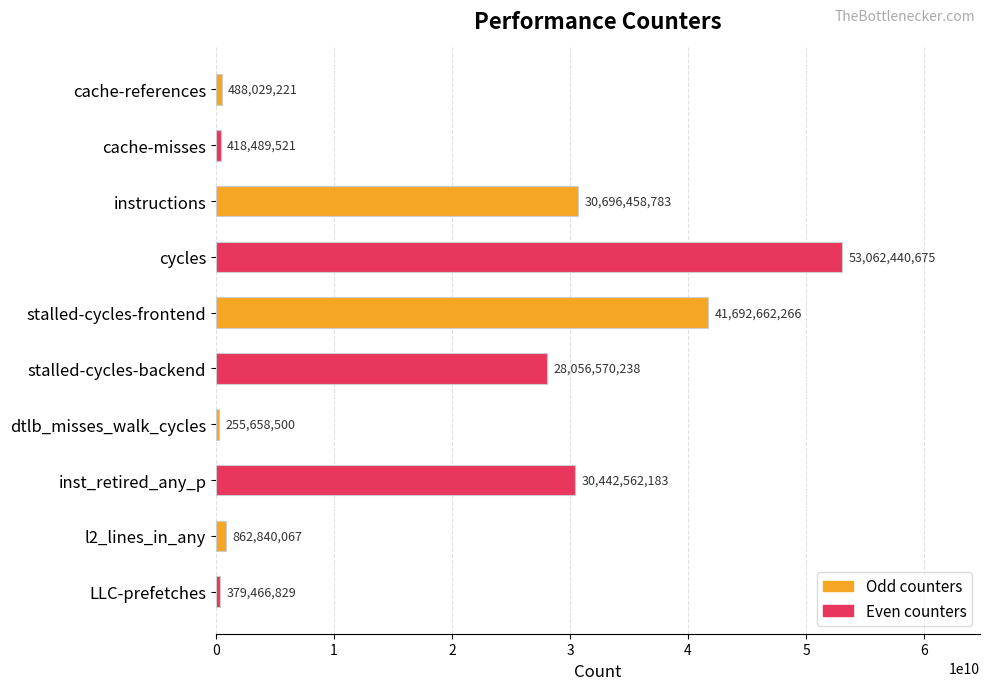

Reading bottom to top, extract all data points from this chart.

LLC-prefetches=379466829	l2_lines_in_any=862840067	inst_retired_any_p=30442562183	dtlb_misses_walk_cycles=255658500	stalled-cycles-backend=28056570238	stalled-cycles-frontend=41692662266	cycles=53062440675	instructions=30696458783	cache-misses=418489521	cache-references=488029221